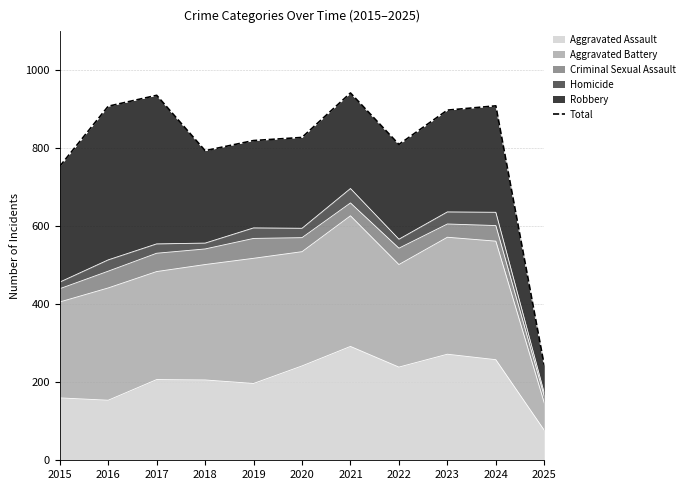

What is the value of the 8th point from the left?

810